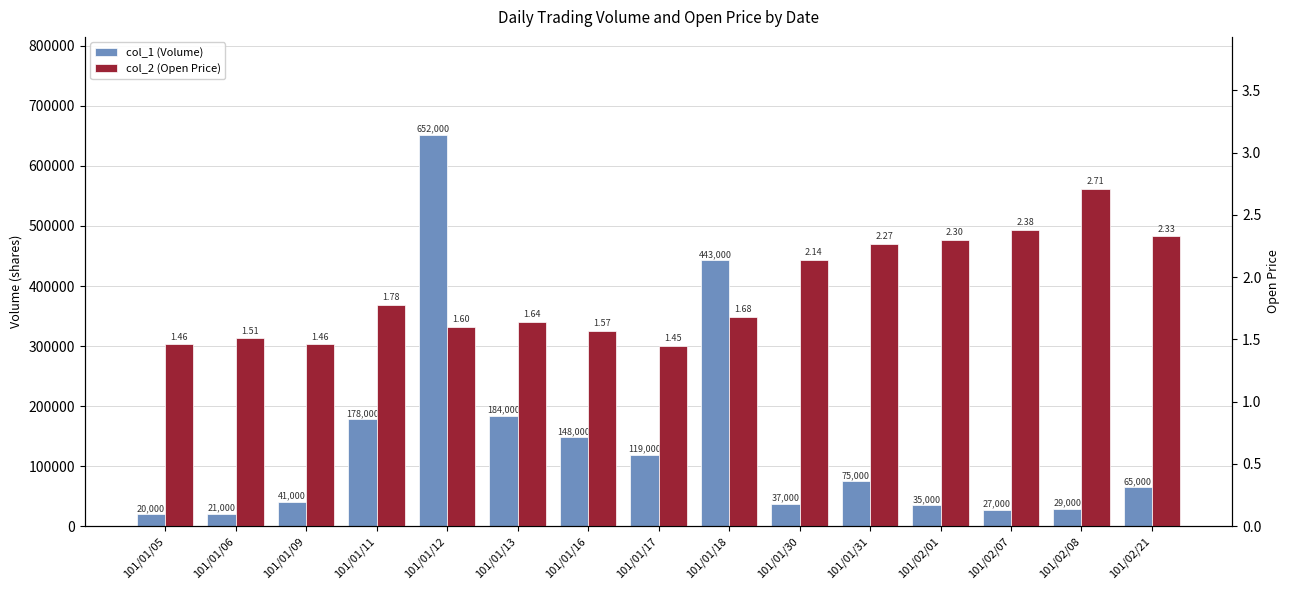

What value does the col_1 (Volume) series have at 101/01/16?

148000.0